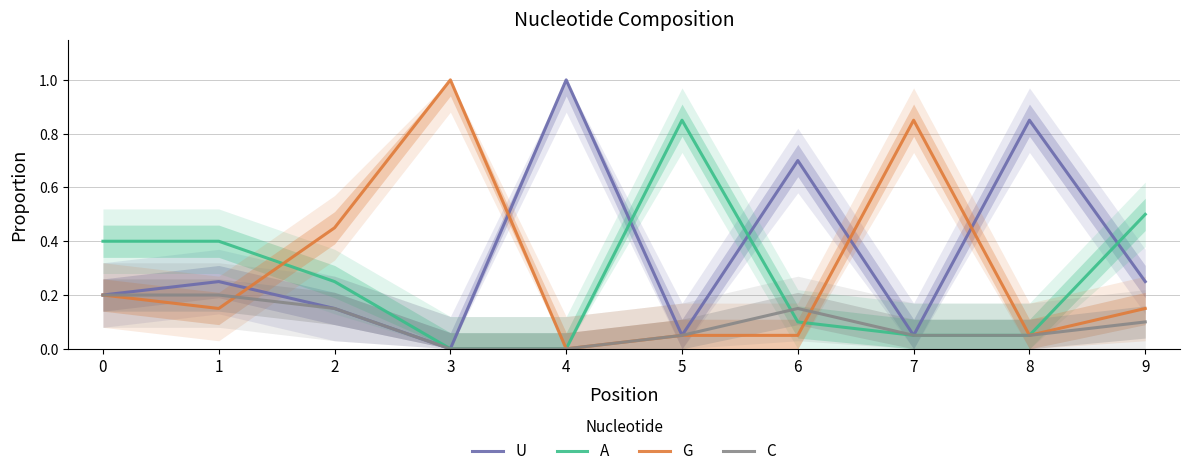

Which series has the largest total across all categories?

U